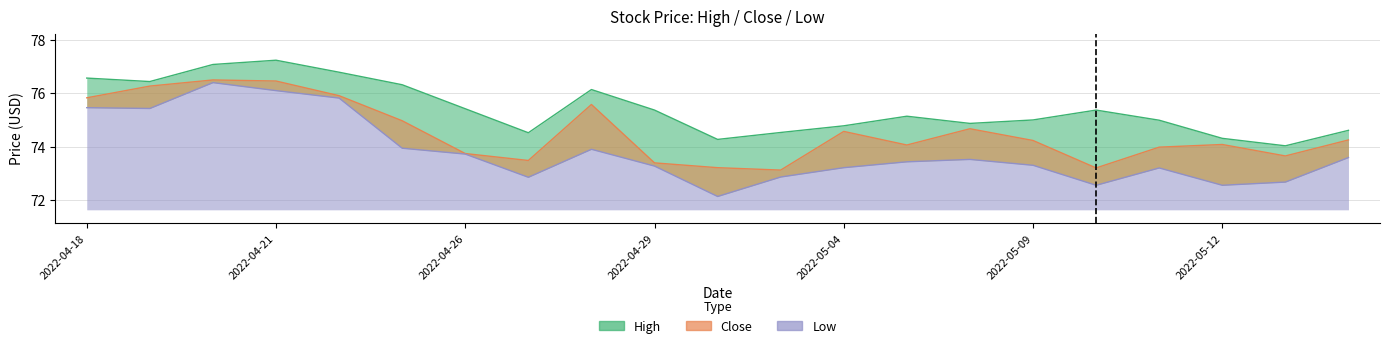

What is the difference between the Close values at 2022-04-20 and 2022-04-26?

2.8